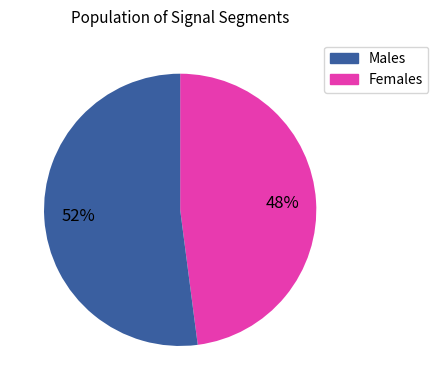

To the nearest percent, what is the average slice percentage?

50%